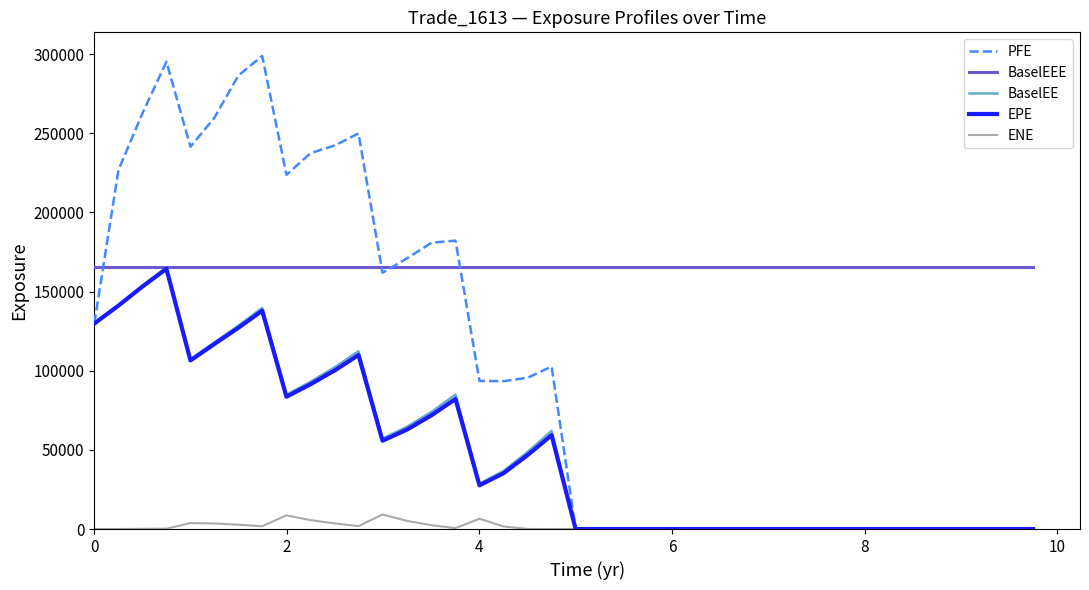

Which series has the largest range (max minus min)?

PFE